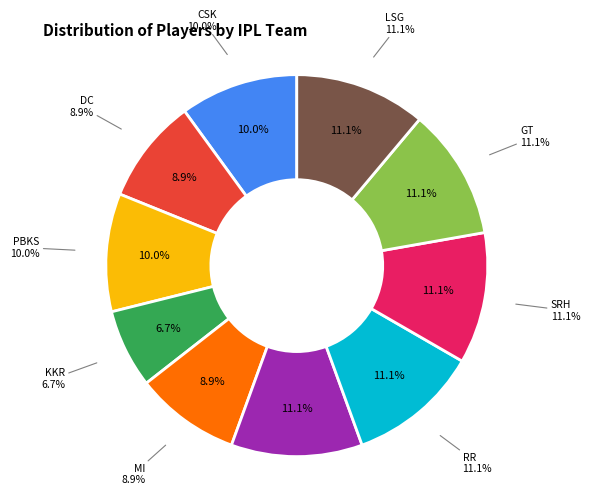

Rank the categories by value from lowest to highest.

KKR, DC, MI, CSK, PBKS, RCB, RR, SRH, GT, LSG